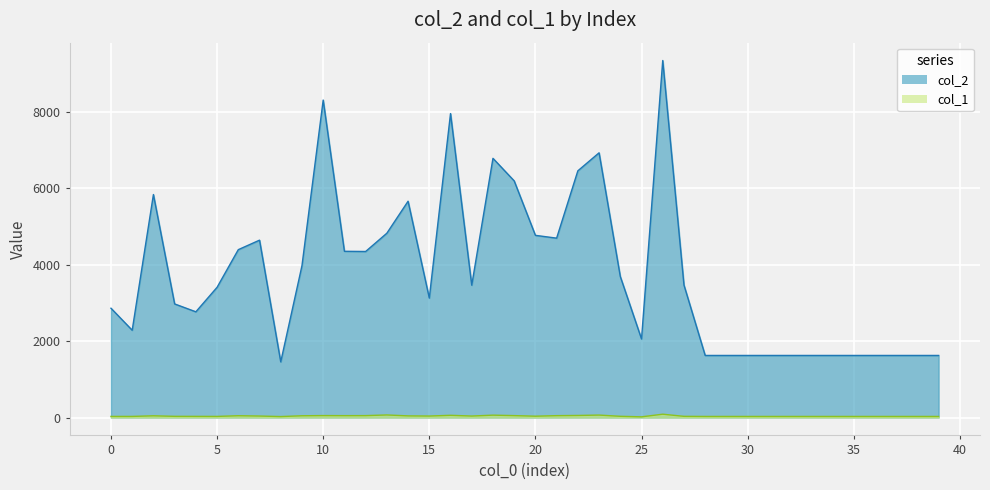

Where is the first local maximum for col_2?

2